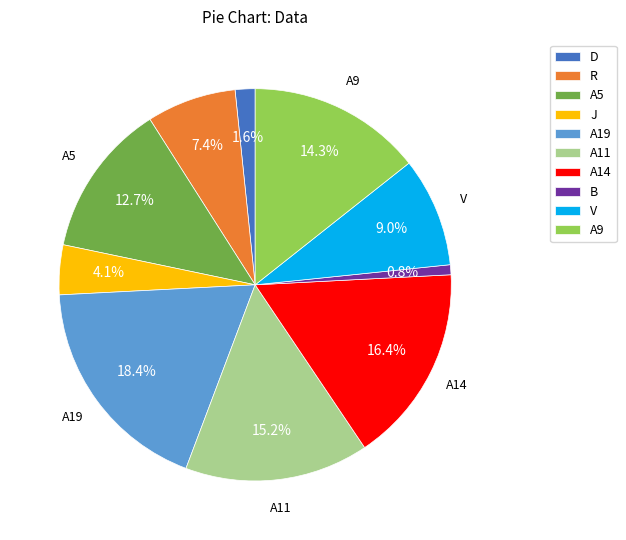

True or false: A14 accounts for 4% of the total.

False